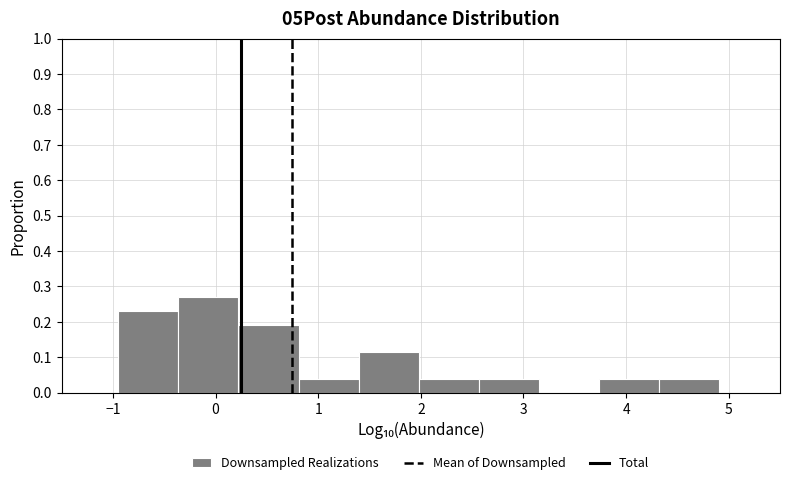

Which range on the x-axis has the tallest bar?

-0.4 to 0.2